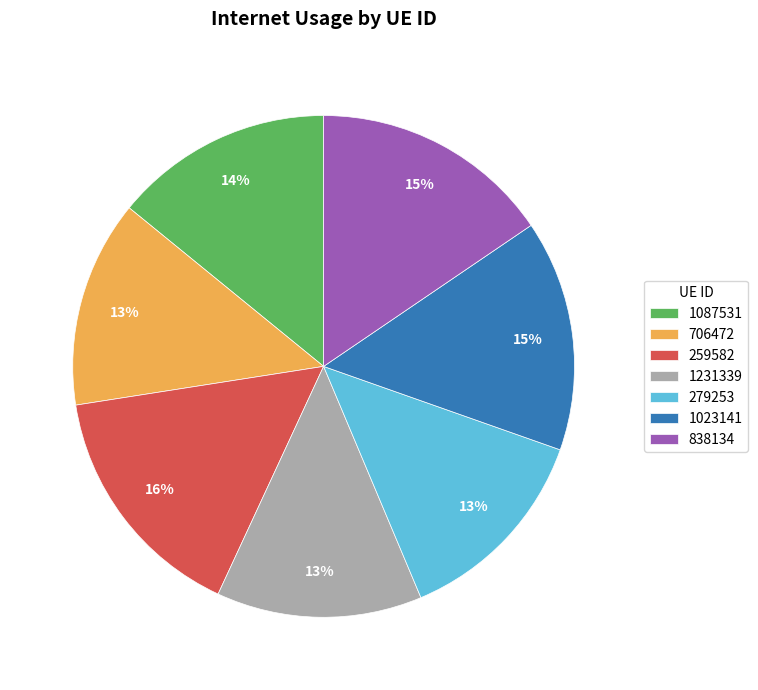

Is there a majority slice in this chart?

No